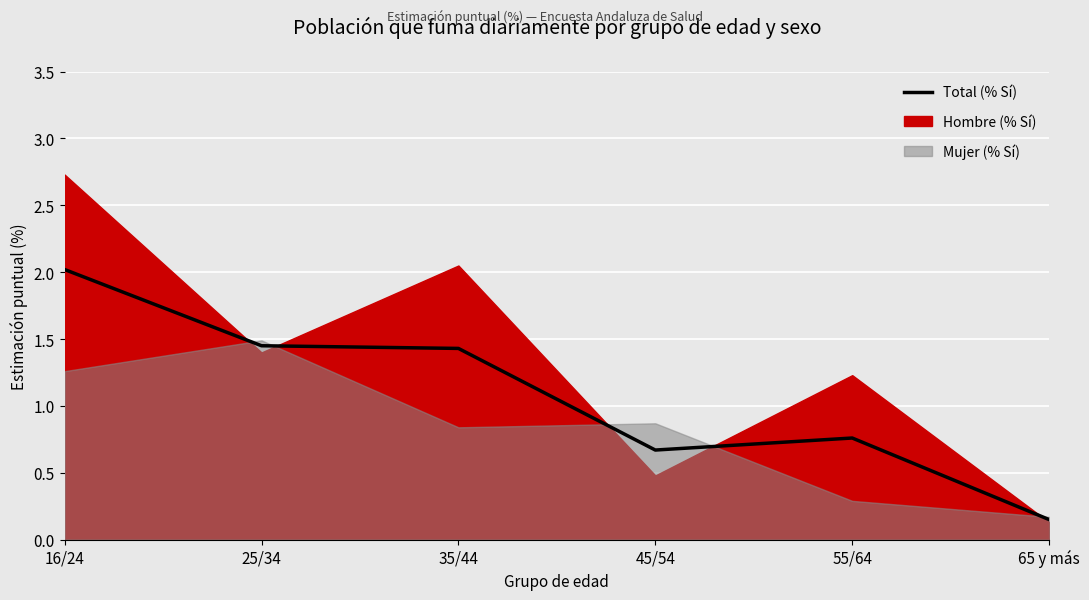

Where is the first local maximum?

55/64